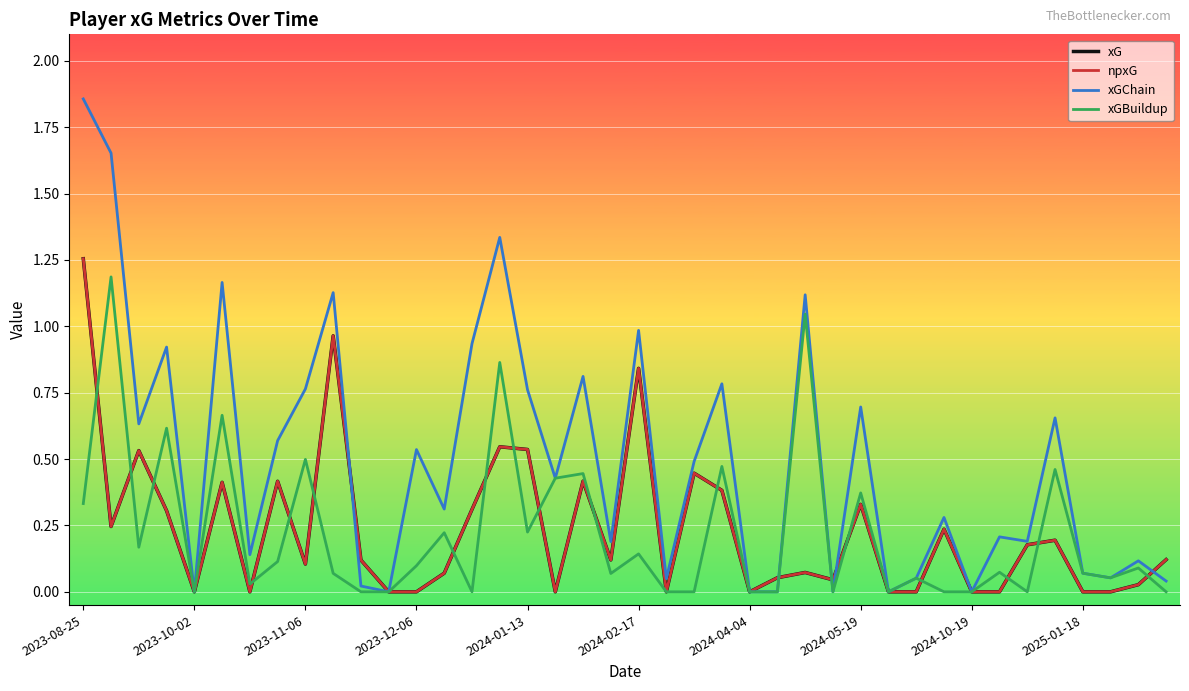

Does the chart have visible grid lines?

Yes